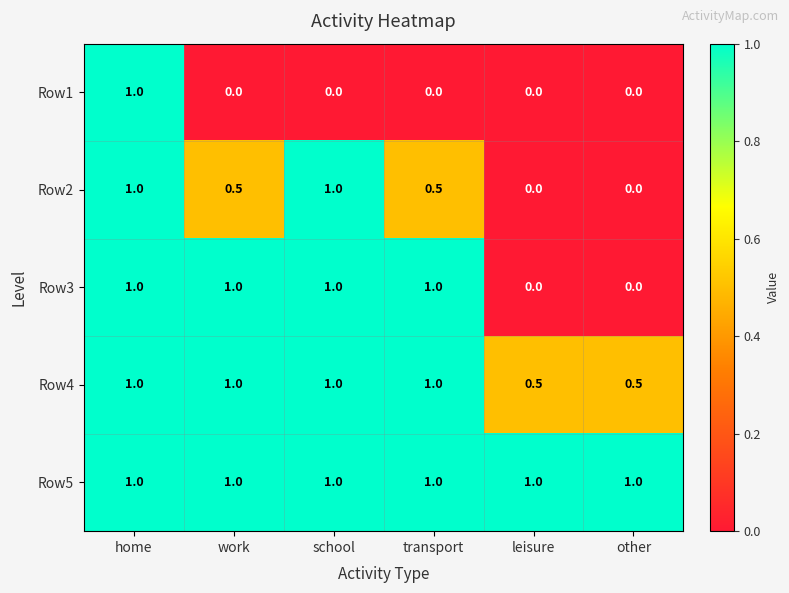

At how many categories does at least one series exceed 0?

6